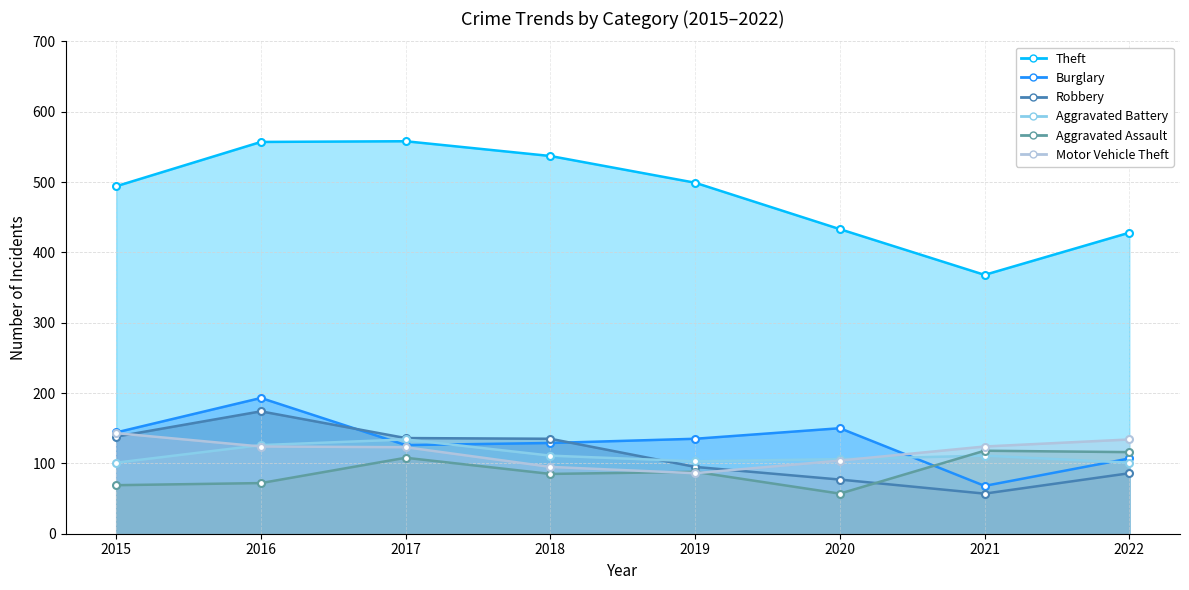

Between which two adjacent categories do Aggravated Assault and Burglary first intersect?

2020 and 2021